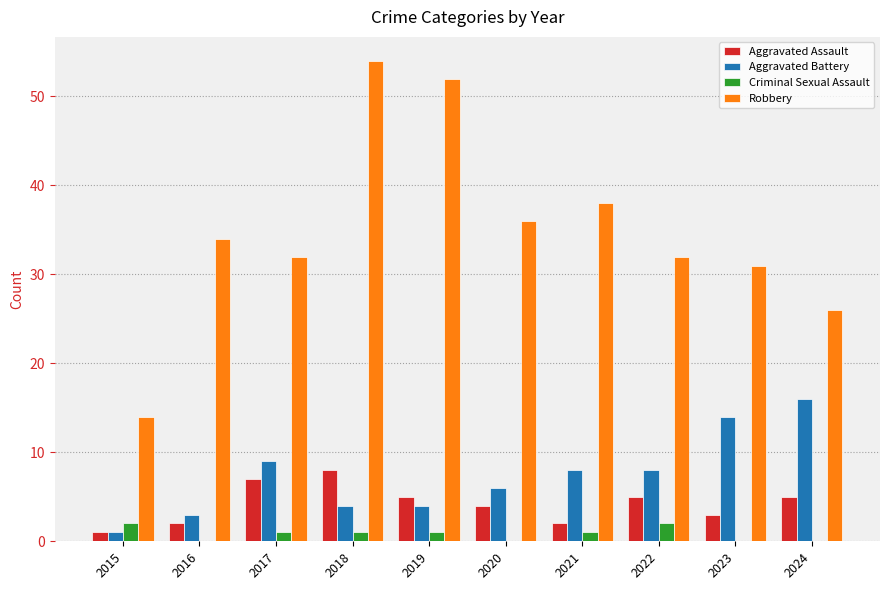

Reading left to right, transcribe all the data shown in this chart.

Aggravated Assault: 1	2	7	8	5	4	2	5	3	5
Aggravated Battery: 1	3	9	4	4	6	8	8	14	16
Criminal Sexual Assault: 2	0	1	1	1	0	1	2	0	0
Robbery: 14	34	32	54	52	36	38	32	31	26